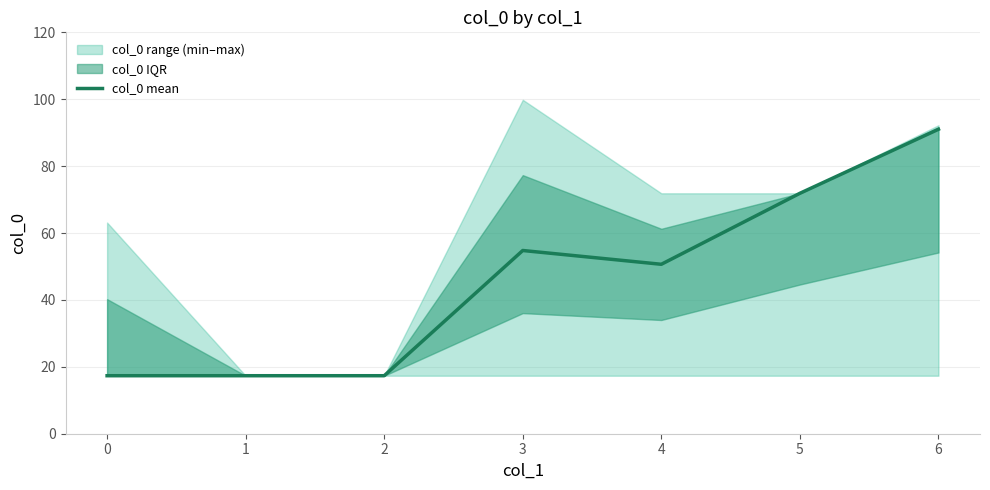

Approximately how many times larger is the value at 3 compared to 2?

3.2